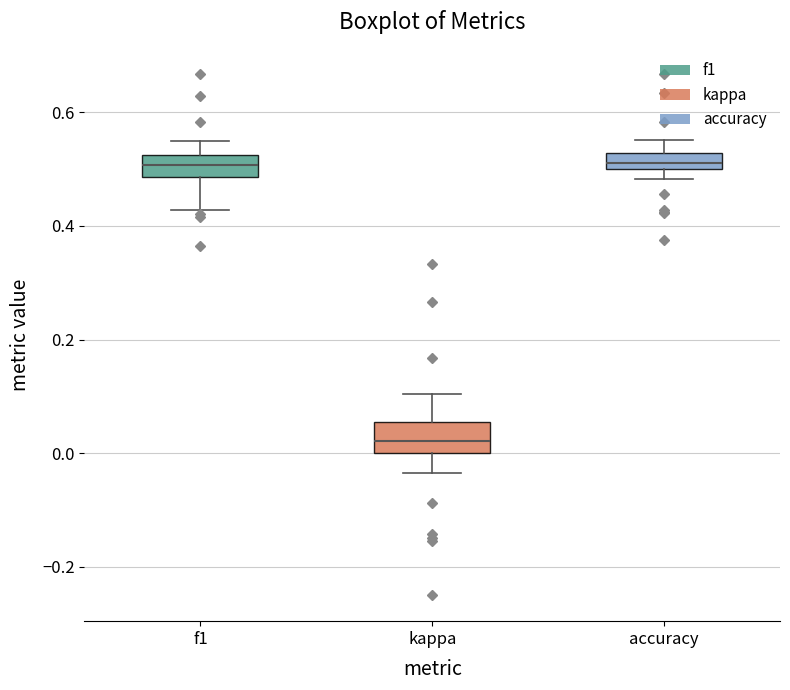

Where does the upper whisker of the box for kappa end on the y-axis? The values are not printed on the chart, so give them approximately, as read against the axis.

0.10